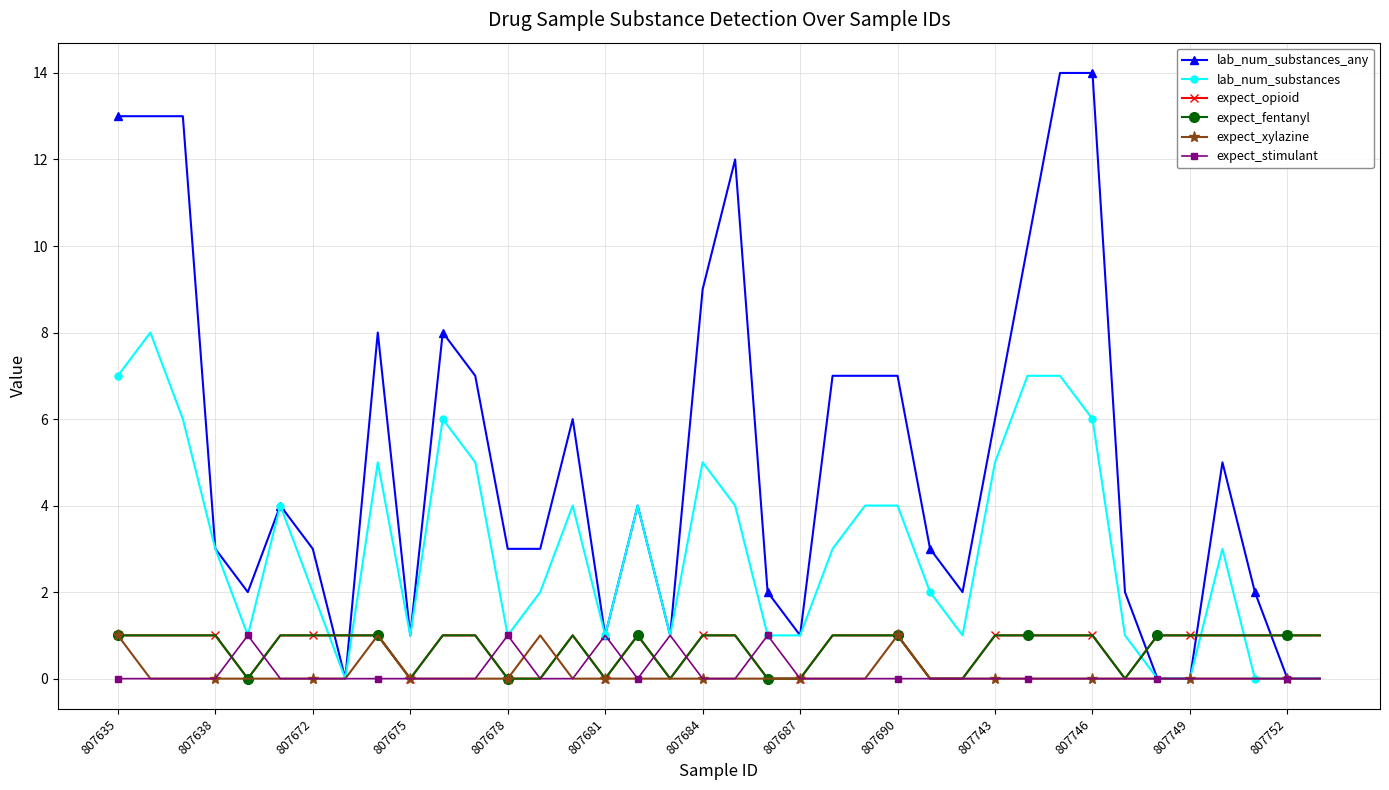

At which category does the chart reach its minimum across all series?

807687